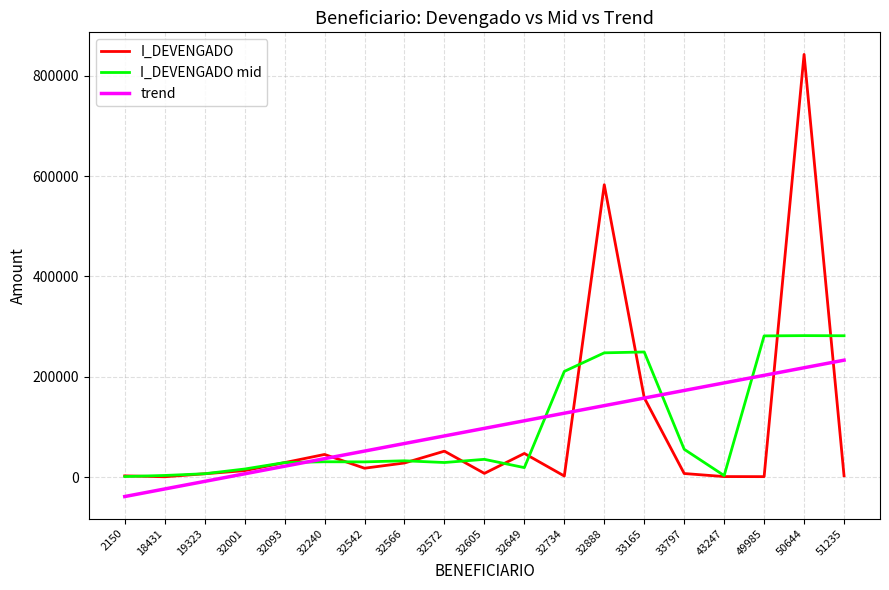

Which series has the widest spread of values?

I_DEVENGADO